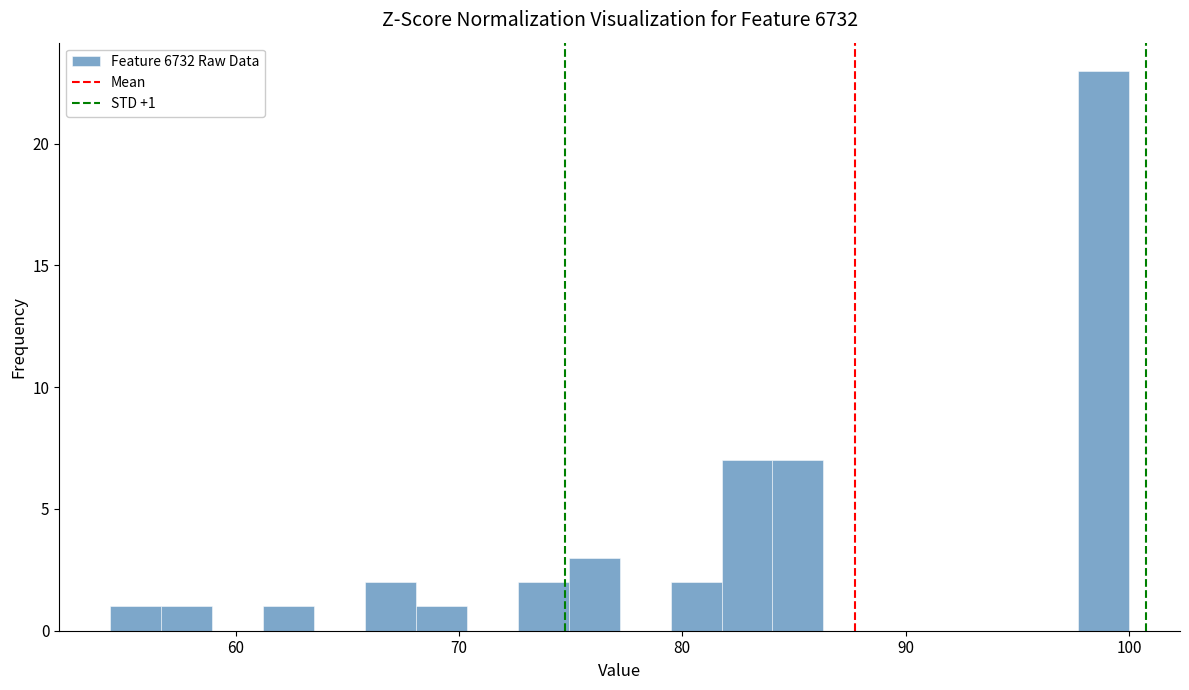

Read against the x-axis, roughly where is the centre of the tallest bar?

99